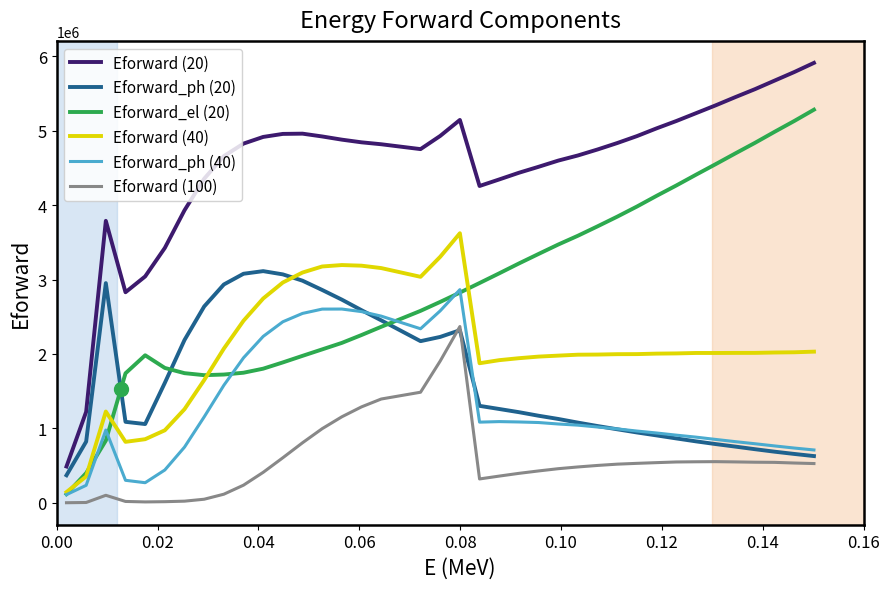

True or false: Eforward (20) and Eforward (100) intersect in this chart.

False